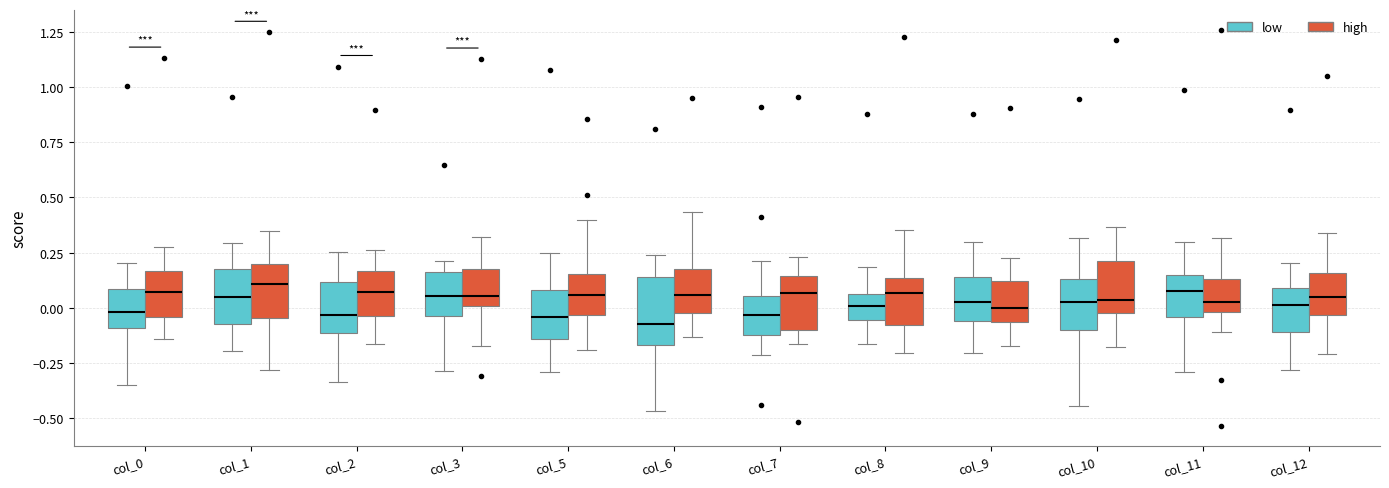

Reading left to right, read every box against the y-axis: the position of its median line, the range the box covers, and the ends of its whiskers. The values are not printed on the chart, so give them approximately, as read against the axis.

col_0 (low): median 0.00, box -0.10 to 0.10, whiskers -0.35 to 0.20
col_0 (high): median 0.05, box -0.05 to 0.15, whiskers -0.15 to 0.30
col_1 (low): median 0.05, box -0.05 to 0.15, whiskers -0.20 to 0.30
col_1 (high): median 0.10, box -0.05 to 0.20, whiskers -0.30 to 0.35
col_2 (low): median -0.05, box -0.10 to 0.10, whiskers -0.35 to 0.25
col_2 (high): median 0.05, box -0.05 to 0.15, whiskers -0.15 to 0.25
col_3 (low): median 0.05, box -0.05 to 0.15, whiskers -0.30 to 0.20
col_3 (high): median 0.05, box 0.00 to 0.20, whiskers -0.15 to 0.30
col_5 (low): median -0.05, box -0.15 to 0.10, whiskers -0.30 to 0.25
col_5 (high): median 0.05, box -0.05 to 0.15, whiskers -0.20 to 0.40
col_6 (low): median -0.05, box -0.15 to 0.15, whiskers -0.45 to 0.25
col_6 (high): median 0.05, box 0.00 to 0.20, whiskers -0.15 to 0.45
col_7 (low): median -0.05, box -0.10 to 0.05, whiskers -0.20 to 0.20
col_7 (high): median 0.05, box -0.10 to 0.15, whiskers -0.15 to 0.25
col_8 (low): median 0.00, box -0.05 to 0.05, whiskers -0.15 to 0.20
col_8 (high): median 0.05, box -0.10 to 0.15, whiskers -0.20 to 0.35
col_9 (low): median 0.05, box -0.05 to 0.15, whiskers -0.20 to 0.30
col_9 (high): median 0.00, box -0.05 to 0.10, whiskers -0.15 to 0.20
col_10 (low): median 0.05, box -0.10 to 0.15, whiskers -0.45 to 0.30
col_10 (high): median 0.05, box 0.00 to 0.20, whiskers -0.15 to 0.35
col_11 (low): median 0.05, box -0.05 to 0.15, whiskers -0.30 to 0.30
col_11 (high): median 0.05, box 0.00 to 0.15, whiskers -0.10 to 0.30
col_12 (low): median 0.00, box -0.10 to 0.10, whiskers -0.30 to 0.20
col_12 (high): median 0.05, box -0.05 to 0.15, whiskers -0.20 to 0.35